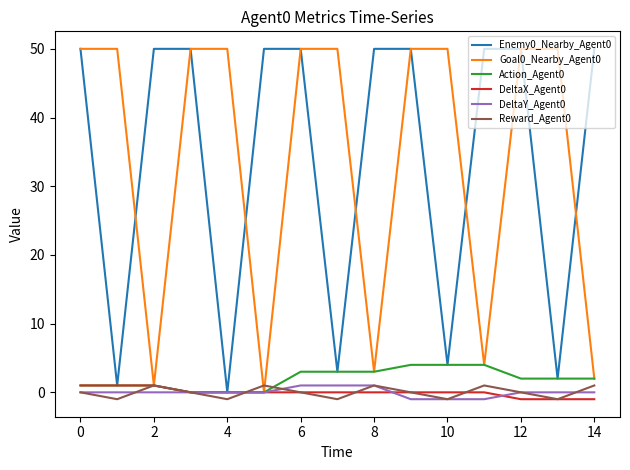

What are all the series names shown in the legend?

Enemy0_Nearby_Agent0, Goal0_Nearby_Agent0, Action_Agent0, DeltaX_Agent0, DeltaY_Agent0, Reward_Agent0